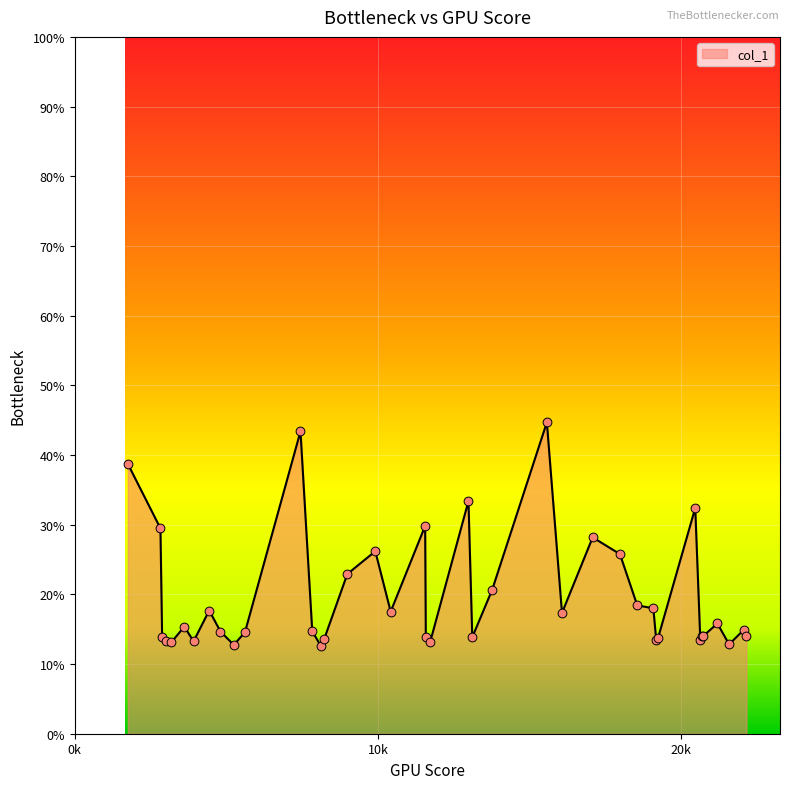

What is the difference between the maximum and minimum values?

32.0